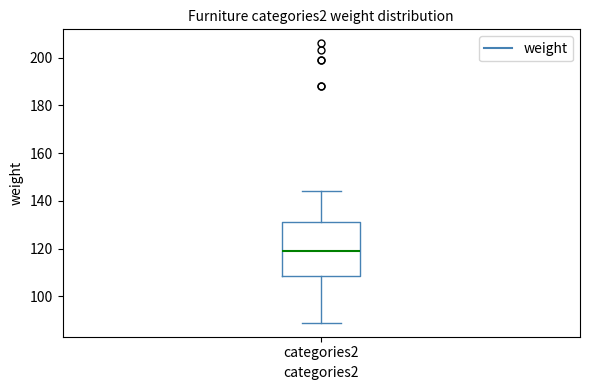

Read this box plot against the y-axis: the position of the median line, the range covered by the box, and the ends of both whiskers. The values are not printed on the chart, so give them approximately, as read against the axis.

median 120, box 108 to 132, whiskers 90 to 144